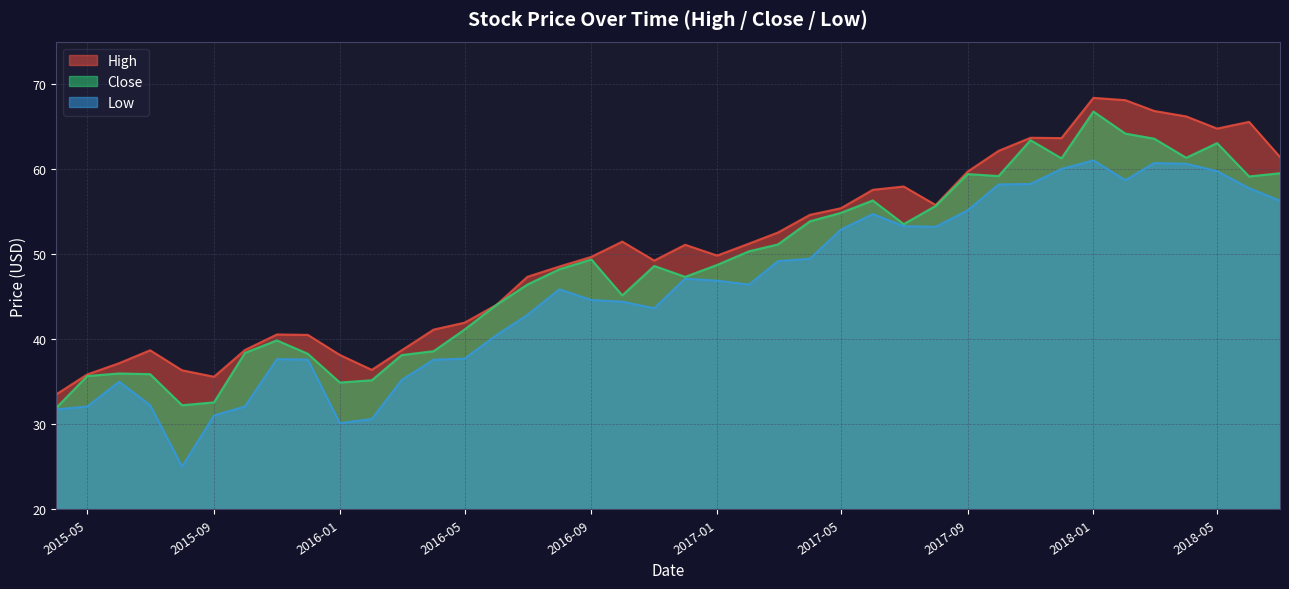

What is the total value across all series at 2018-07-01?

177.3